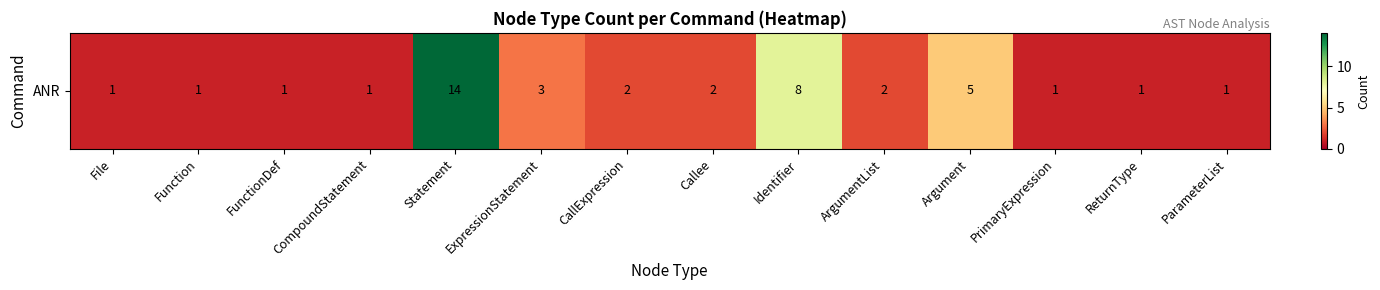

Which category has the lowest value across all series?

File